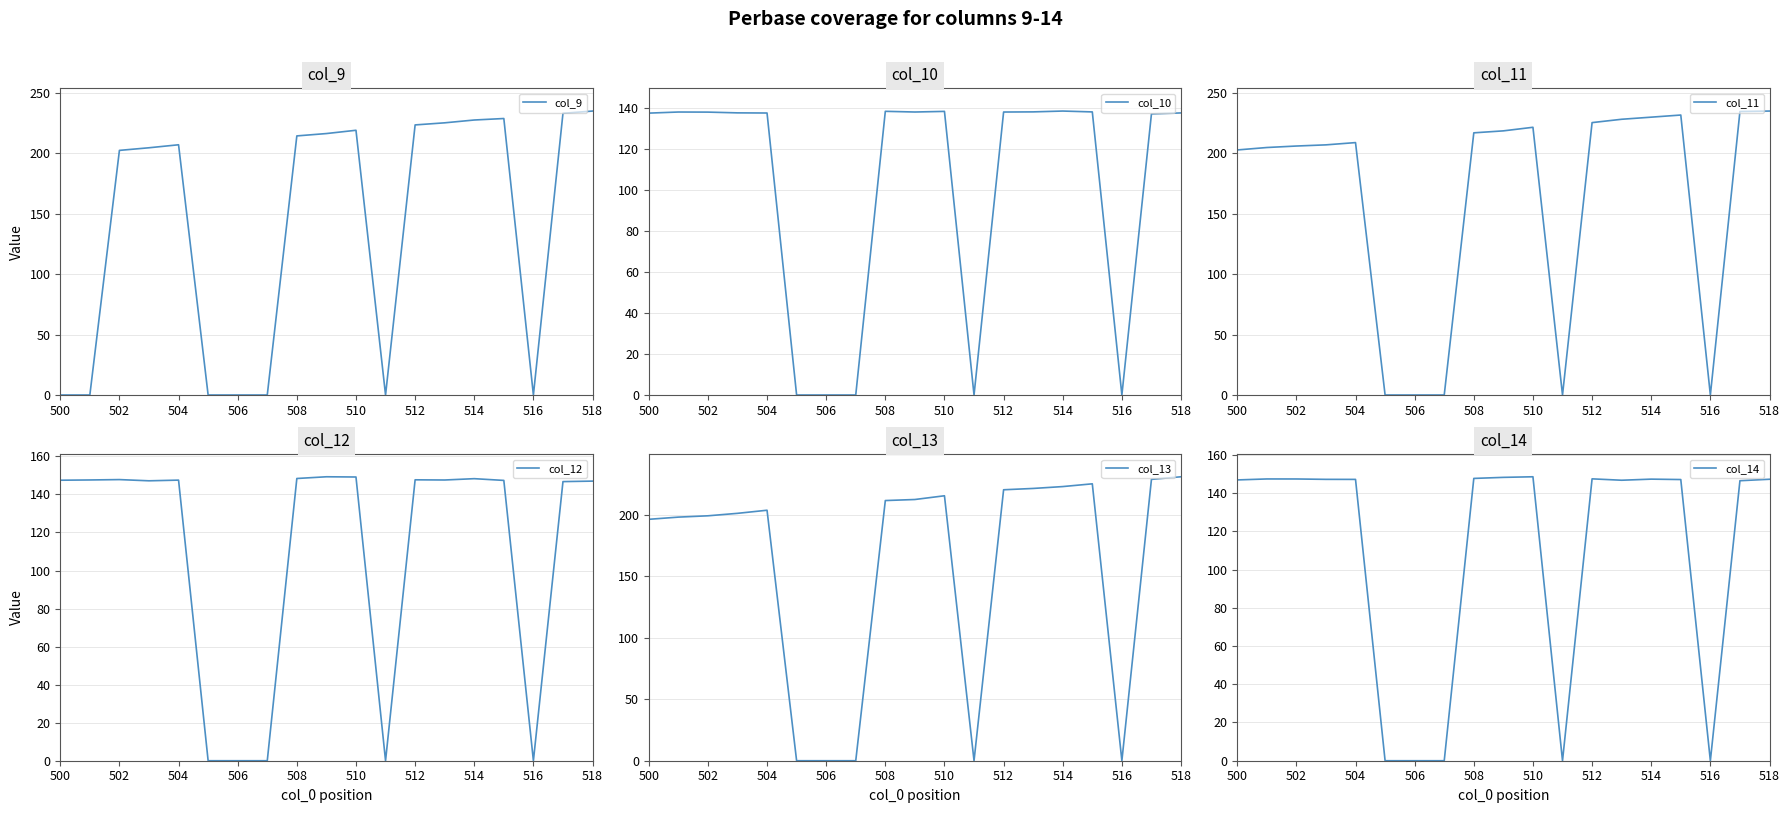

True or false: col_9 has a value of 123.0 at 502.

False